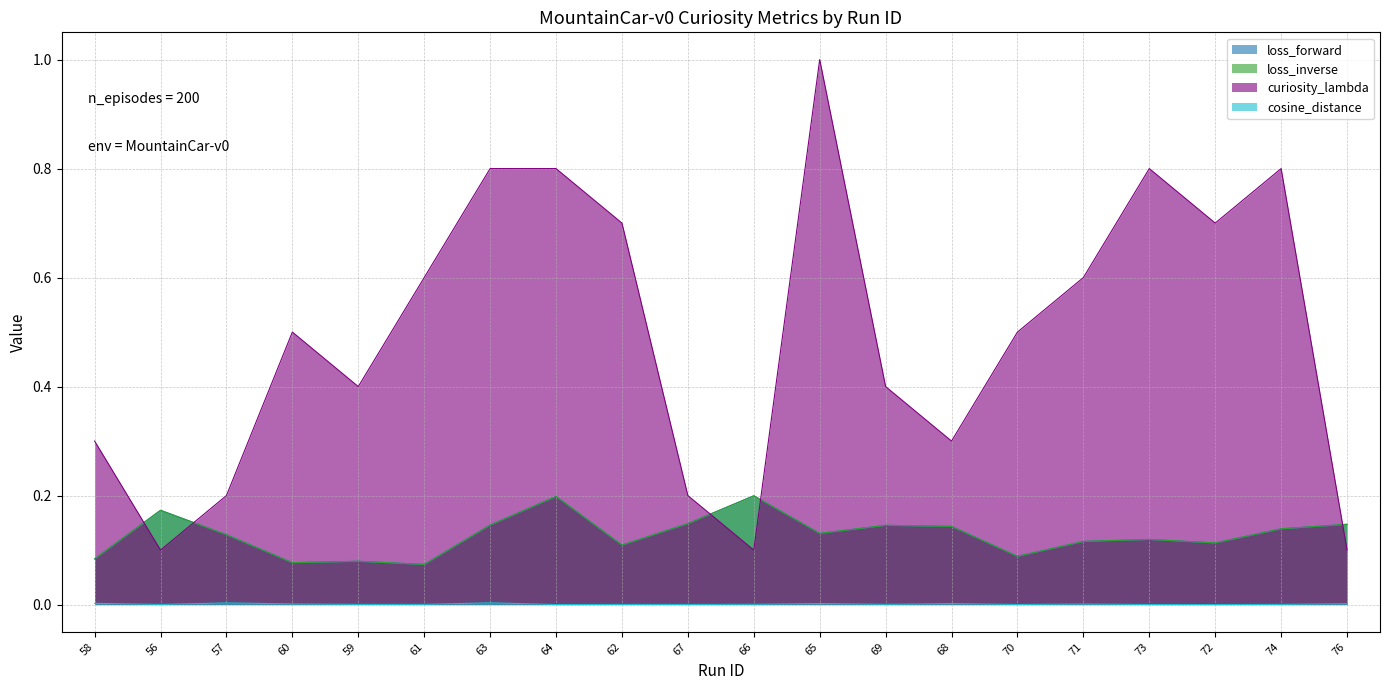

True or false: cosine_distance and curiosity_lambda intersect in this chart.

False